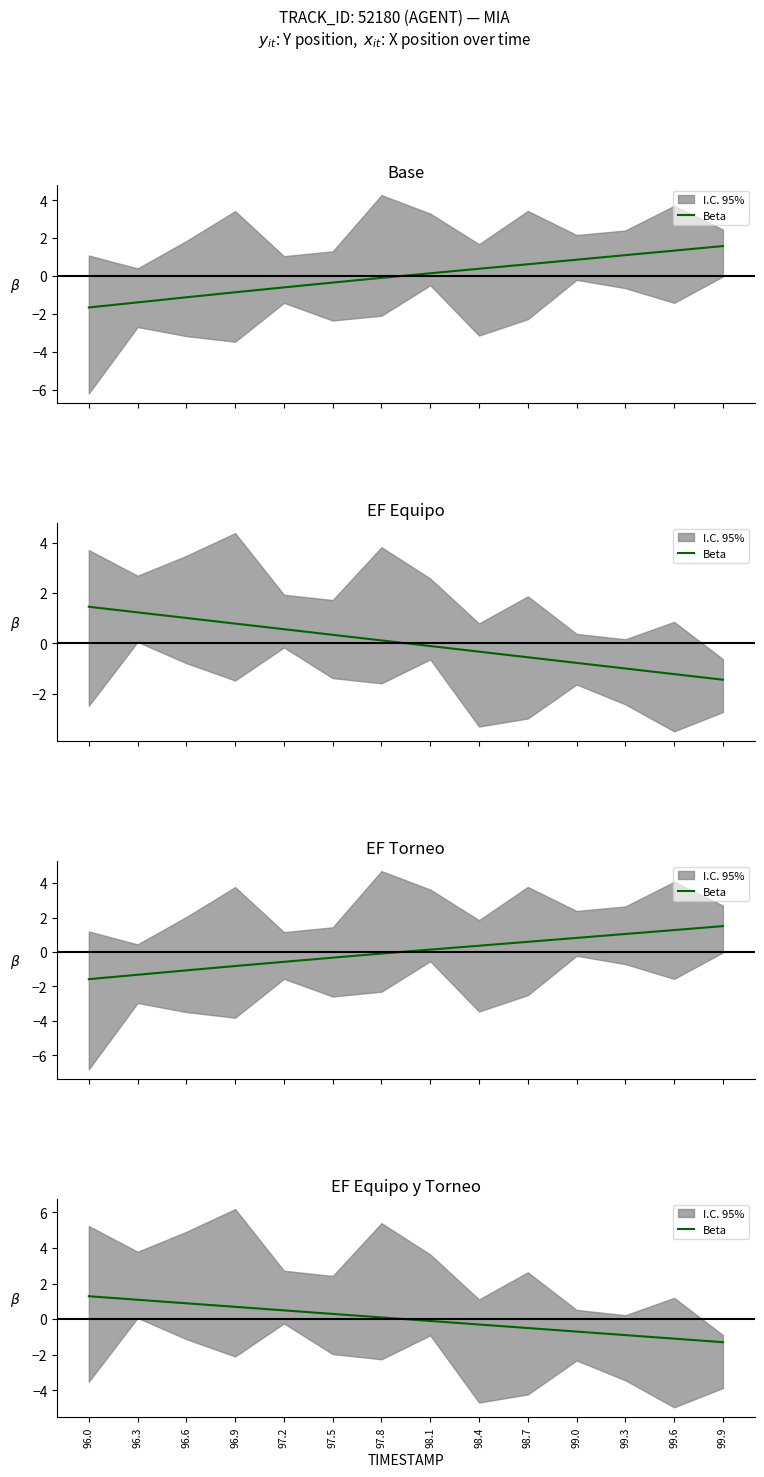

What is the approximate value at 98.1?

-0.1